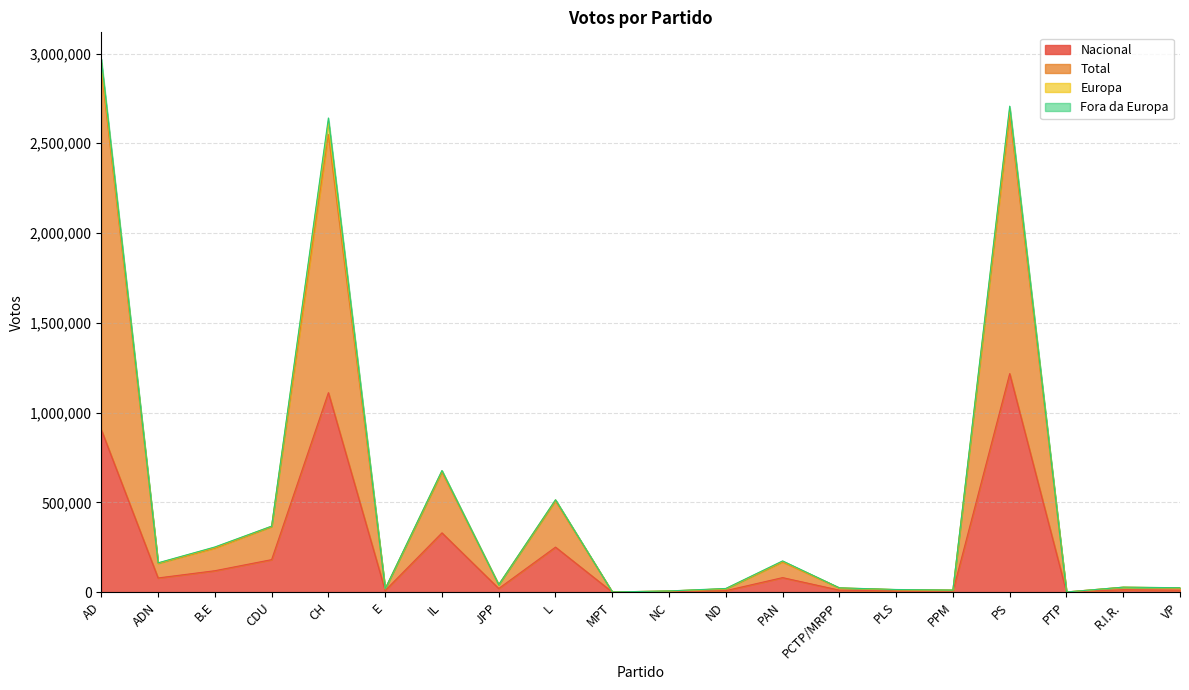

What is the label of the 2nd point from the right?

R.I.R.